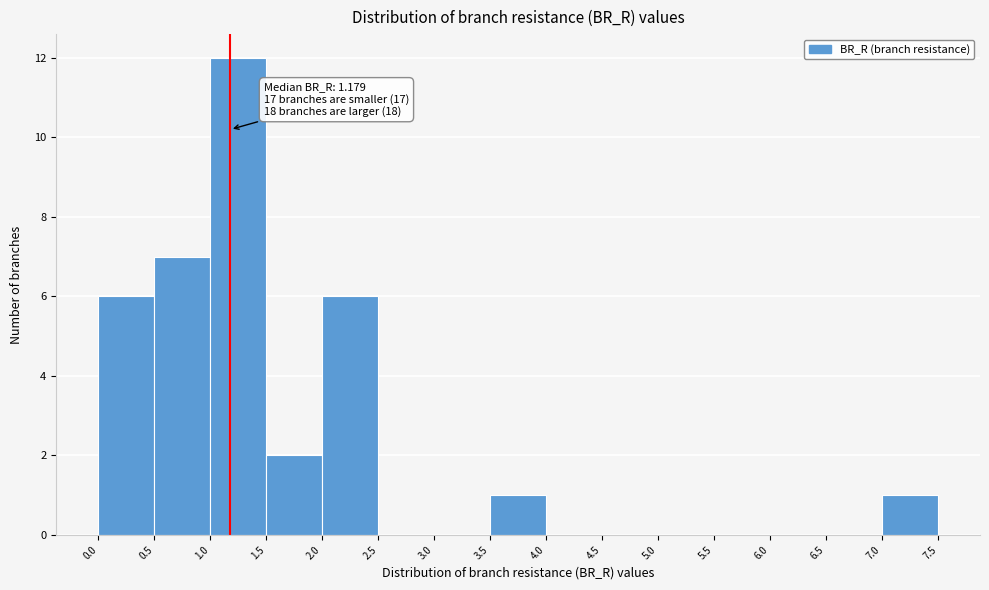

Which range on the x-axis has the tallest bar?

1.0 to 1.5